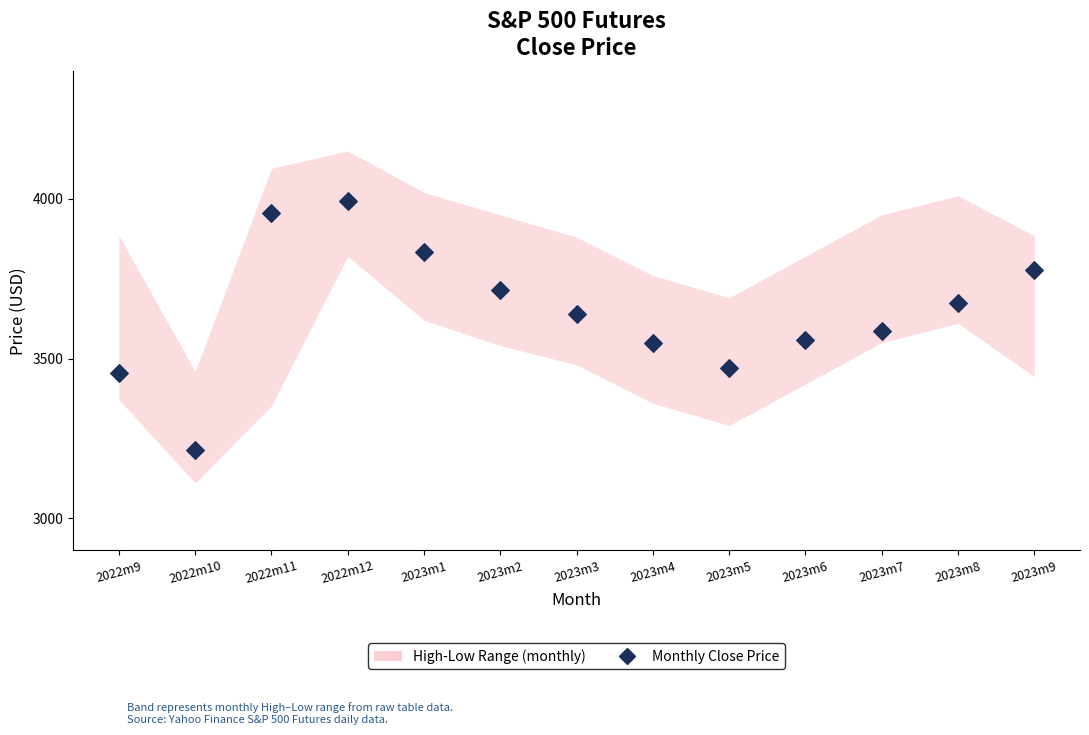

What Y value in the scatter plot is closest to 3602?

3586.2